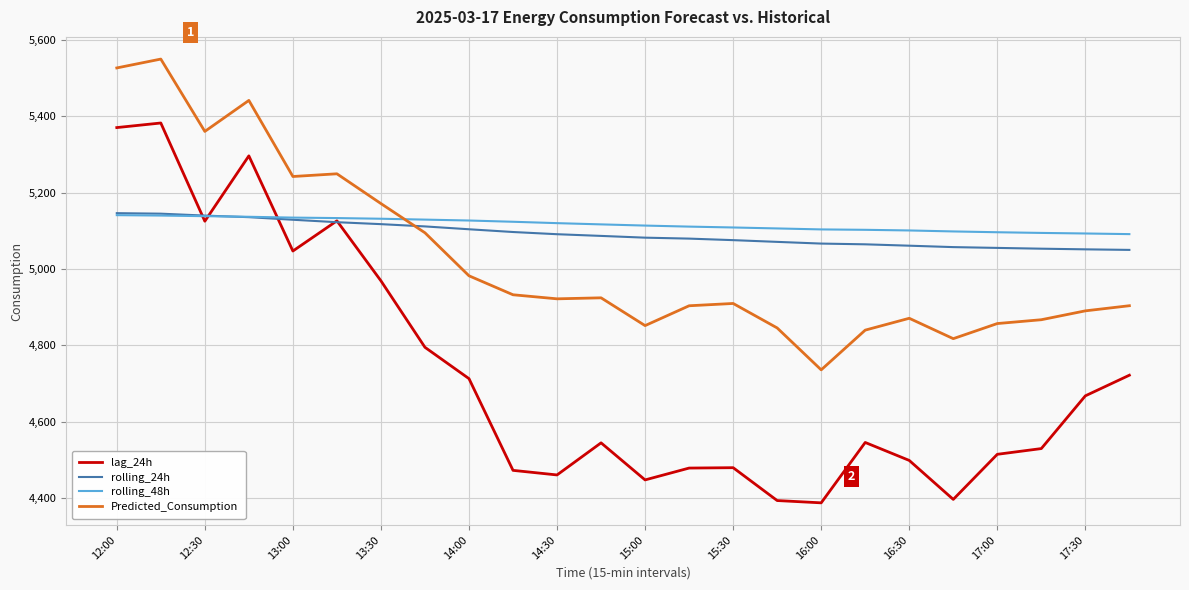

What is the maximum value shown in the chart?

5549.3